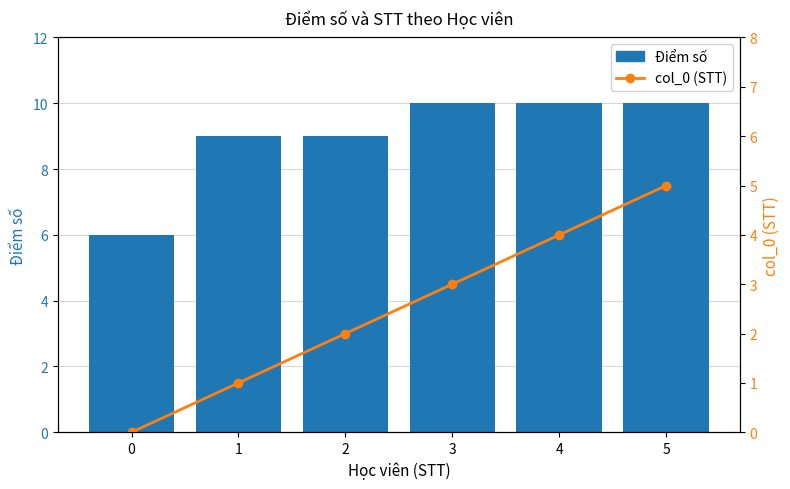

Which series has the largest total across all categories?

Điểm số